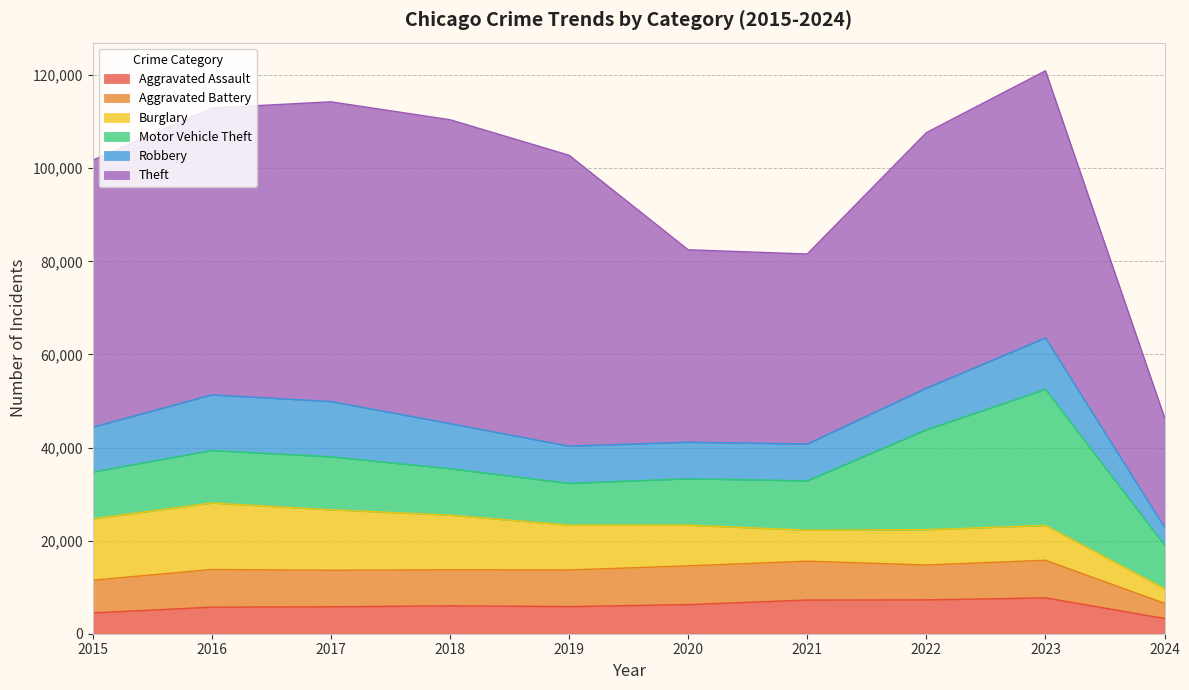

The value of Motor Vehicle Theft at 2022 is 21460. True or false?

True